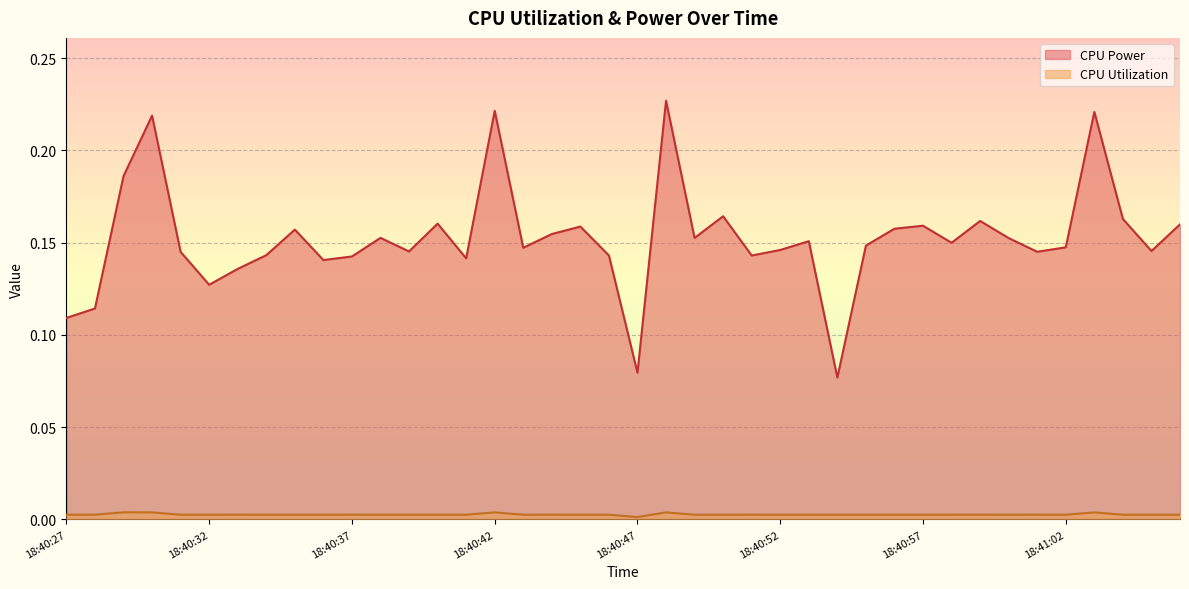

What is the label of the 25th point from the right?

18:40:42